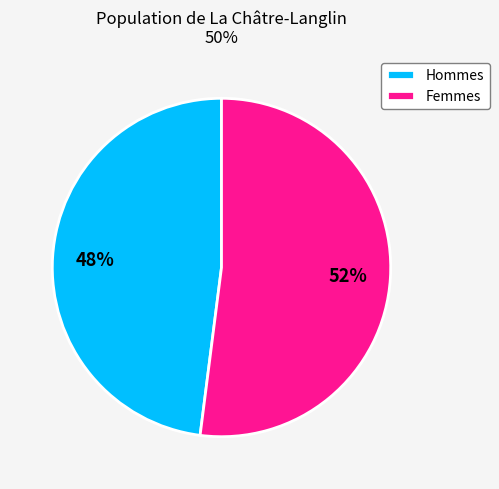

Rank the categories by value from lowest to highest.

Hommes, Femmes